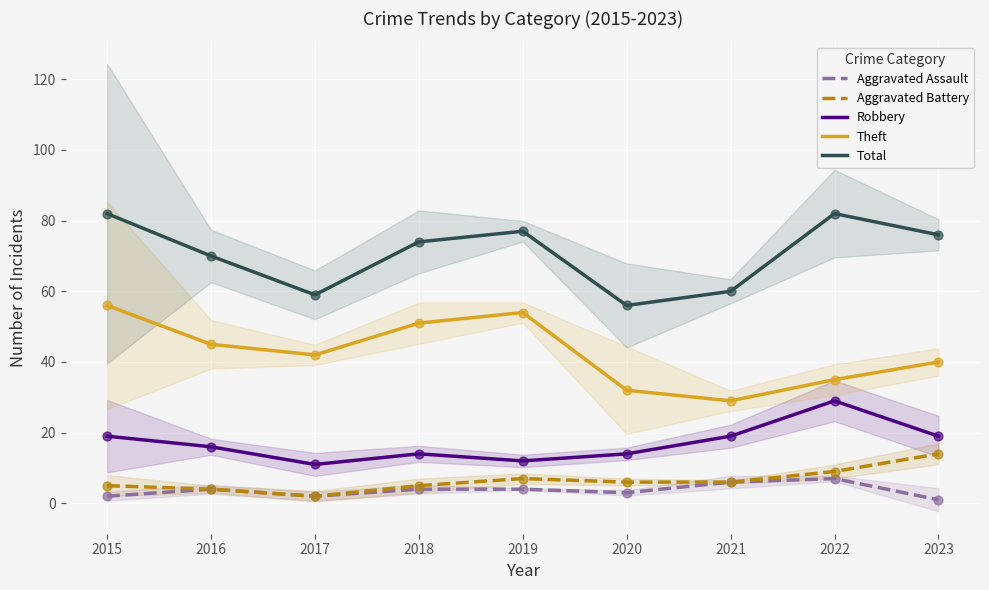

What is the total value across all series at 2023?

150